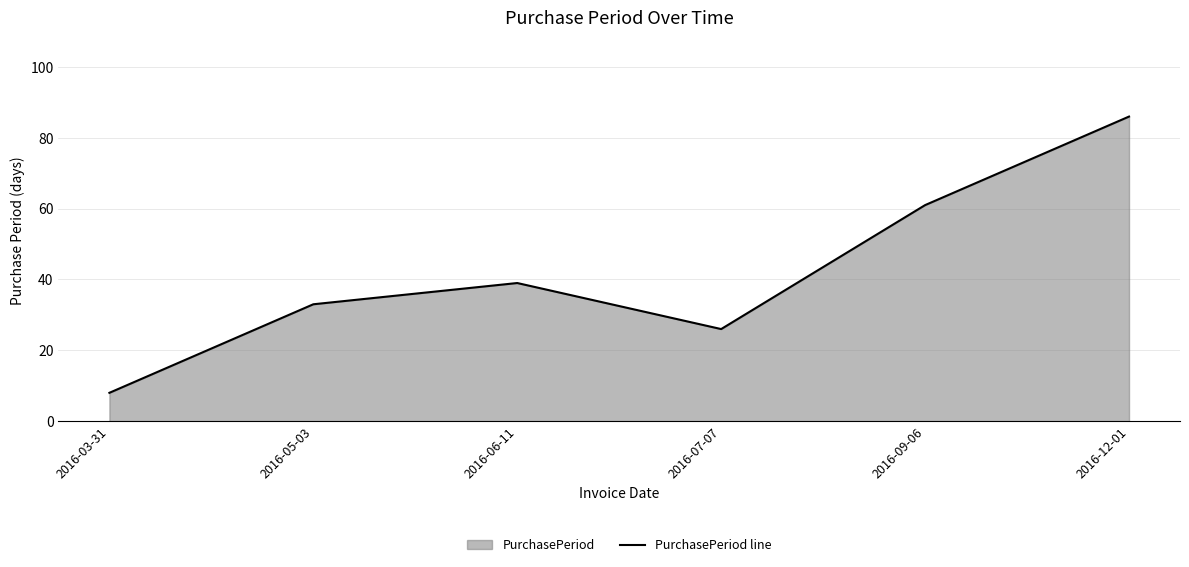

List the labels in order of value, largest first.

2016-12-01, 2016-09-06, 2016-06-11, 2016-05-03, 2016-07-07, 2016-03-31